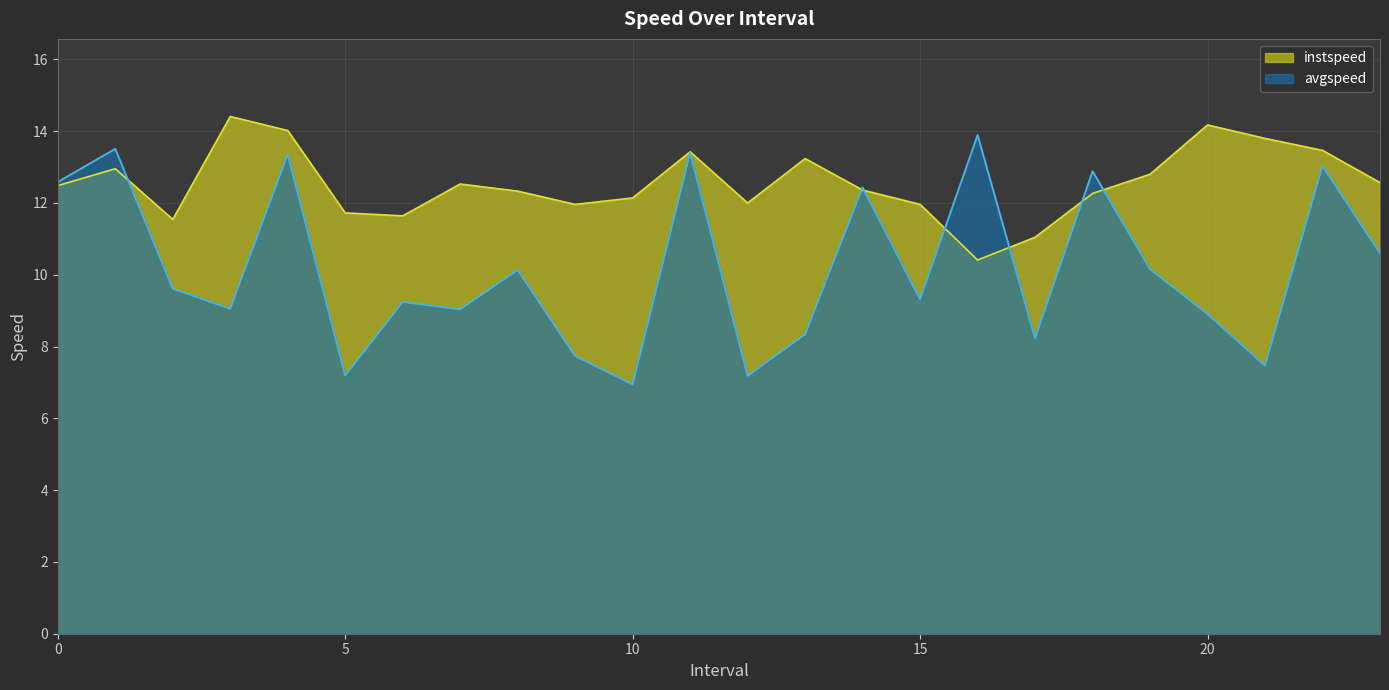

What is the value of the instspeed point at the 1st from the left?

12.5